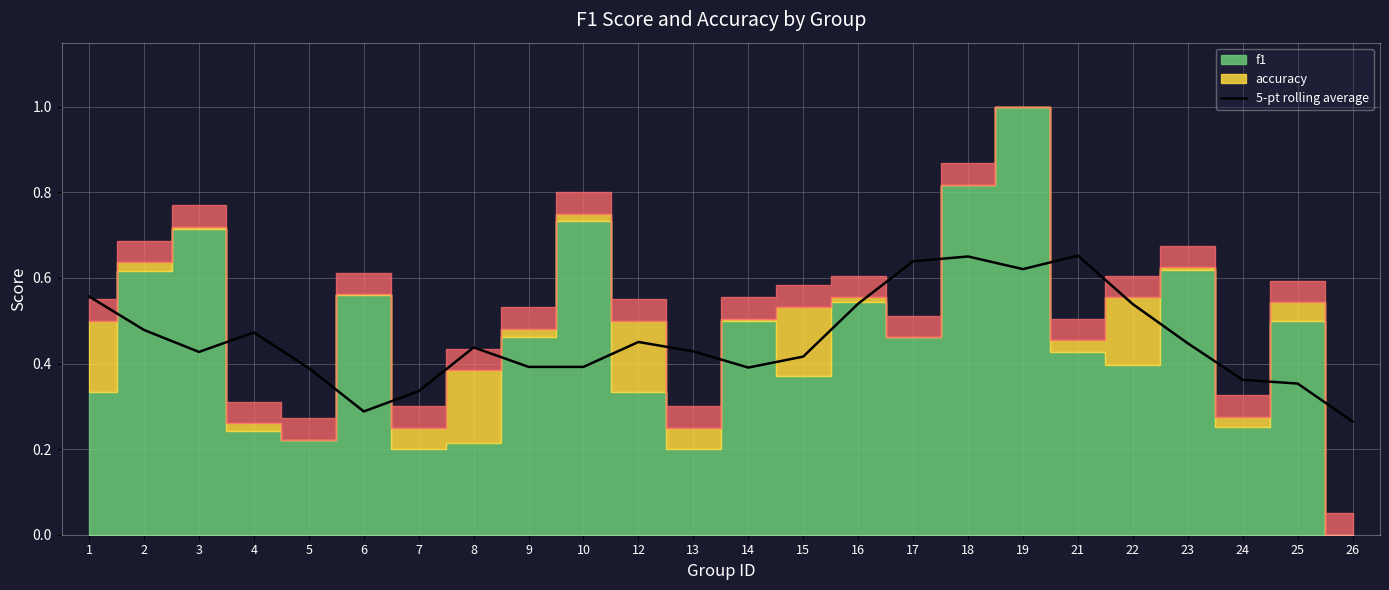

What is the difference between the maximum and minimum values?

0.4